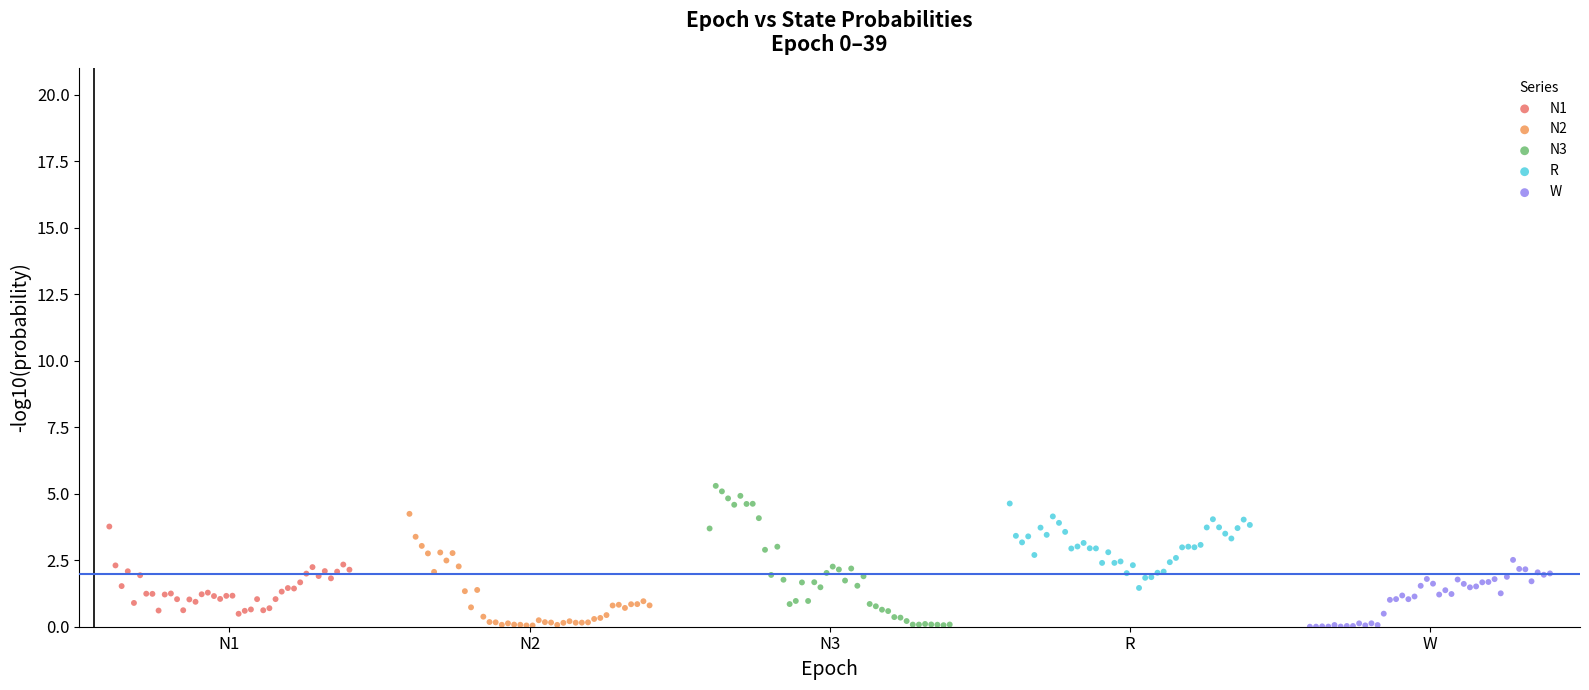

Which series has the widest spread of Y values?

N3